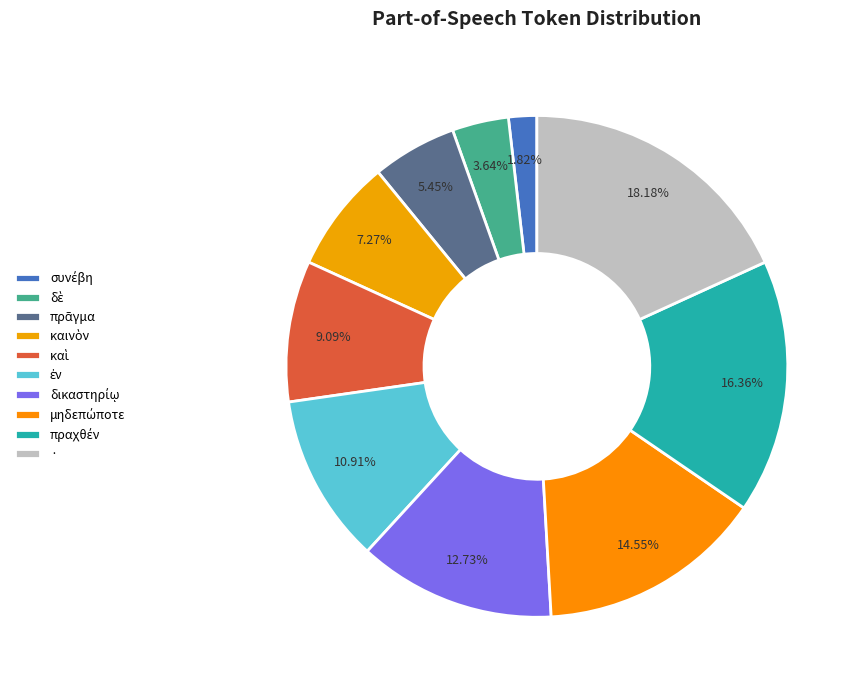

Is it true that πραχθέν is 16% of the pie?

True